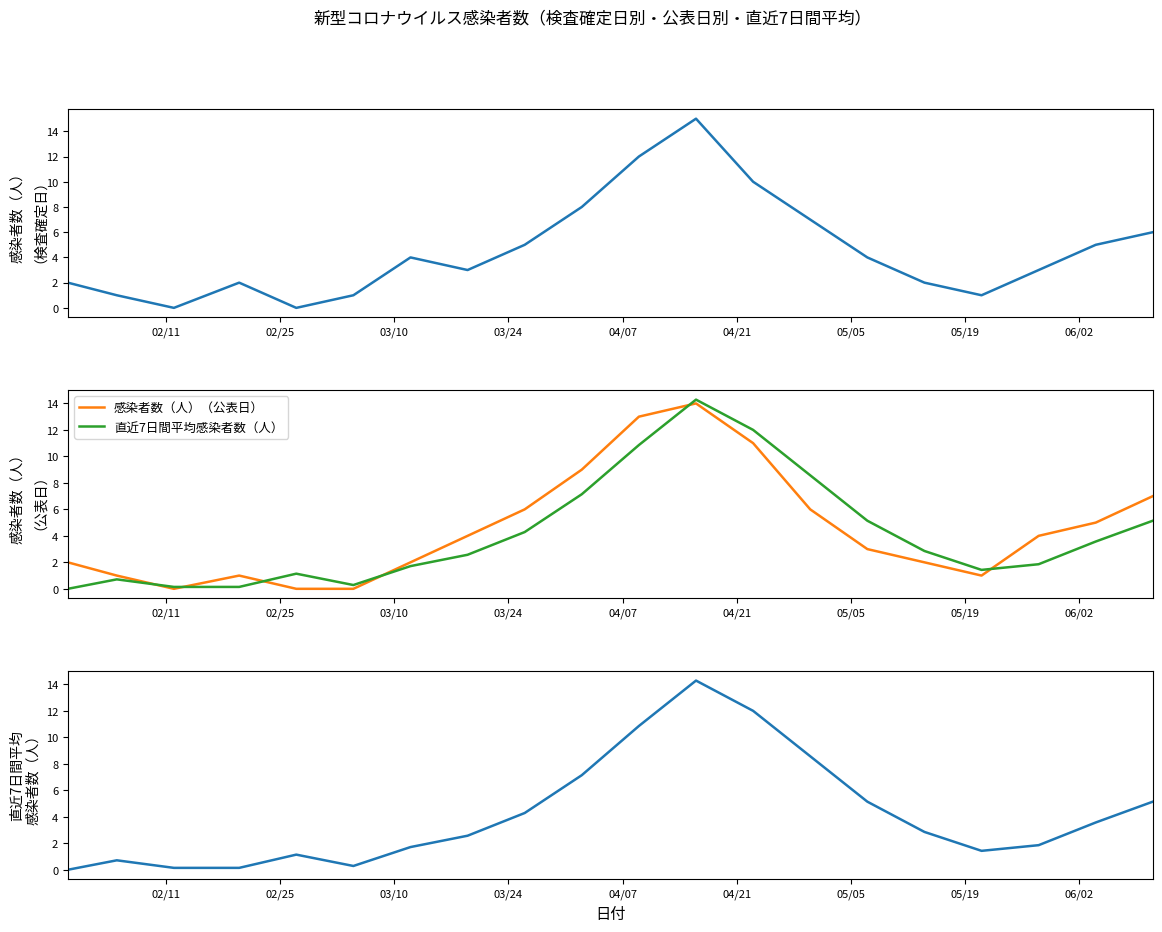

How many interior local peaks does the 感染者数（人）（公表日） series have?

2